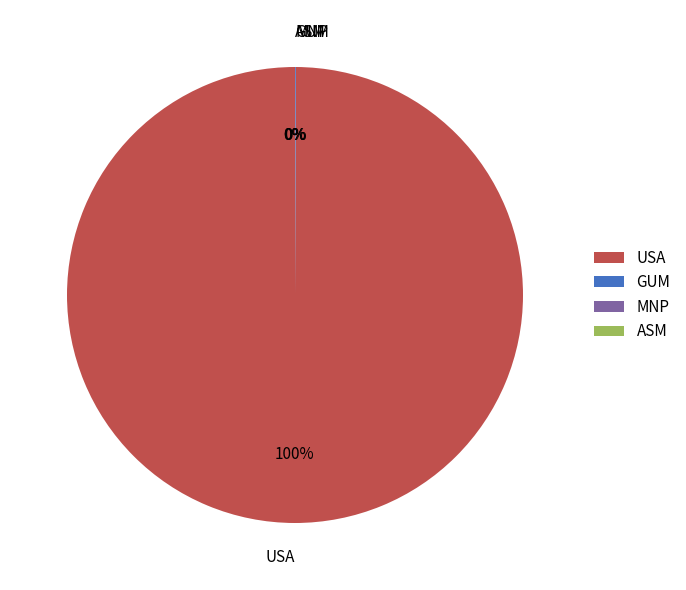

Is it true that USA is 95% of the pie?

False